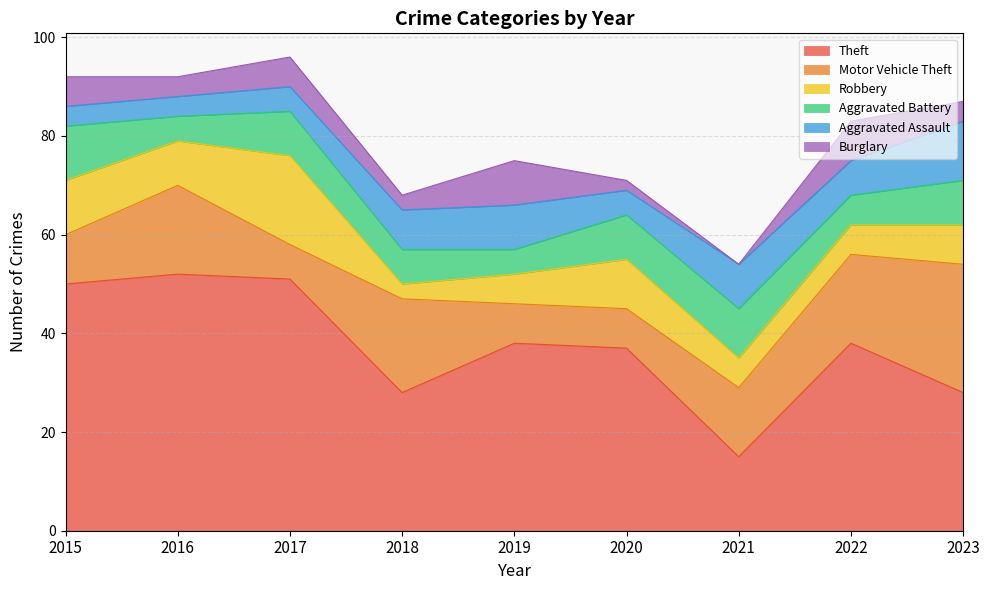

Which series has the largest range (max minus min)?

Theft